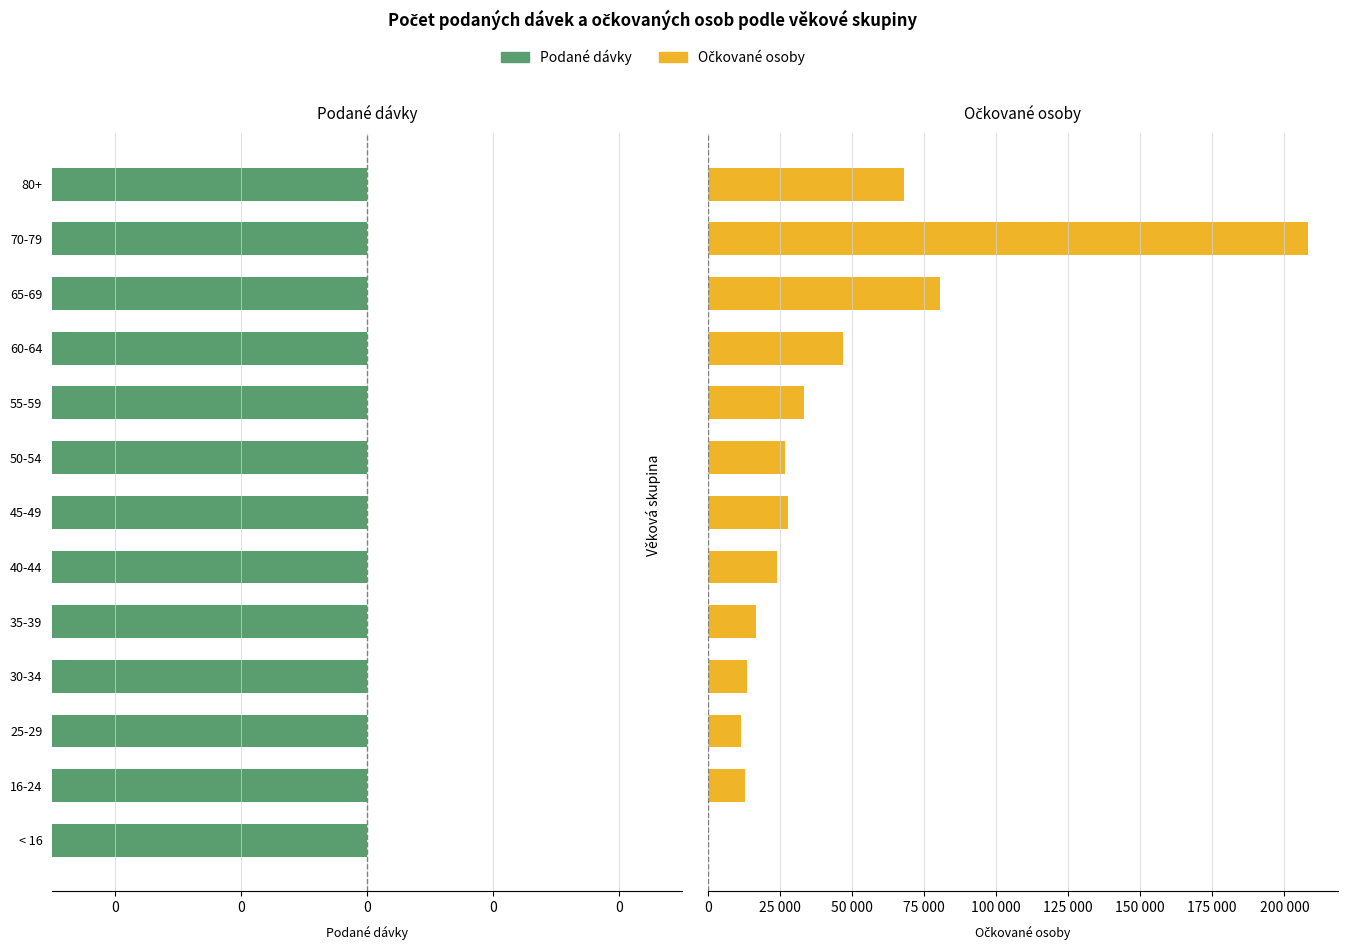

What is the sum of the Podané dávky values at 16-24 and 25-29?

48399